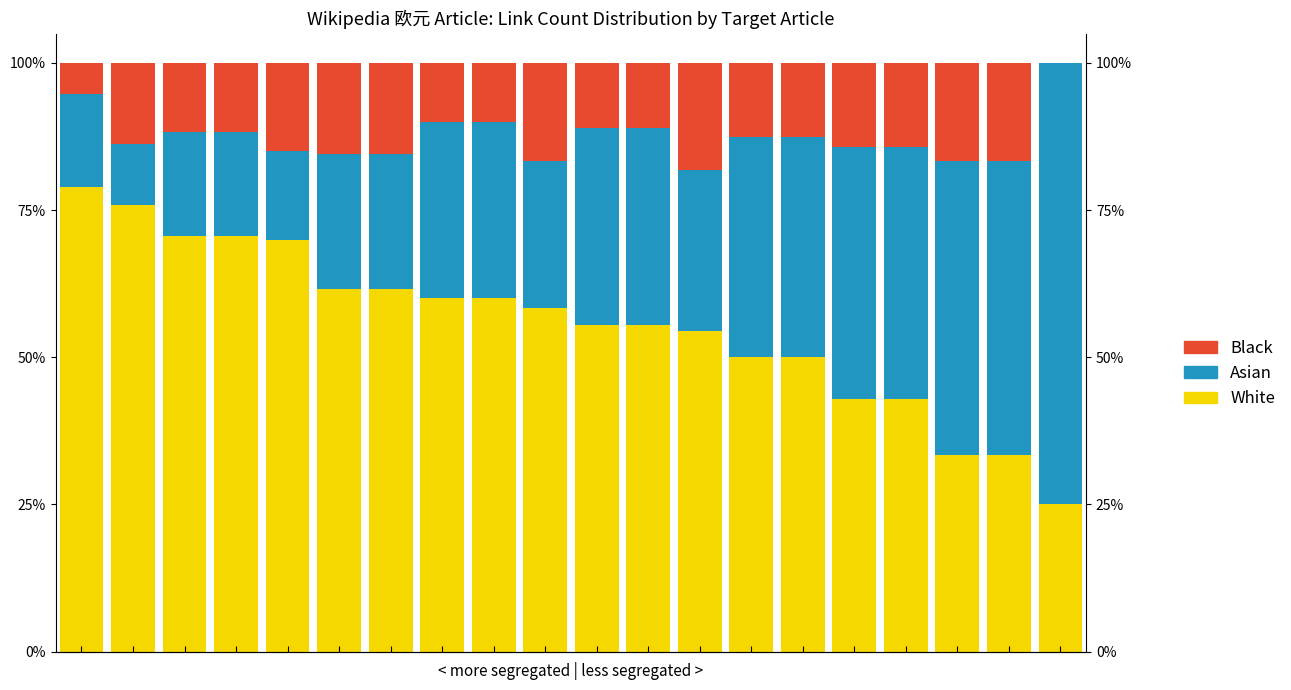

What is the sum of the White values at 14 and 7?

110.0